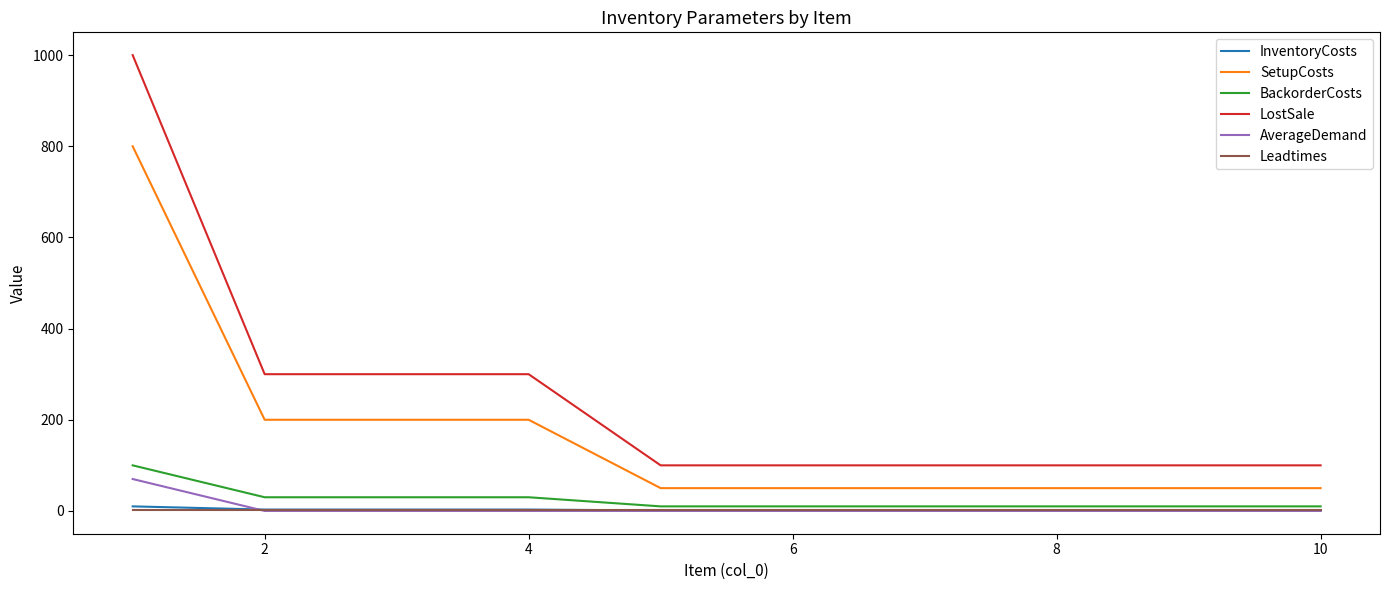

Which series has the widest spread of values?

LostSale